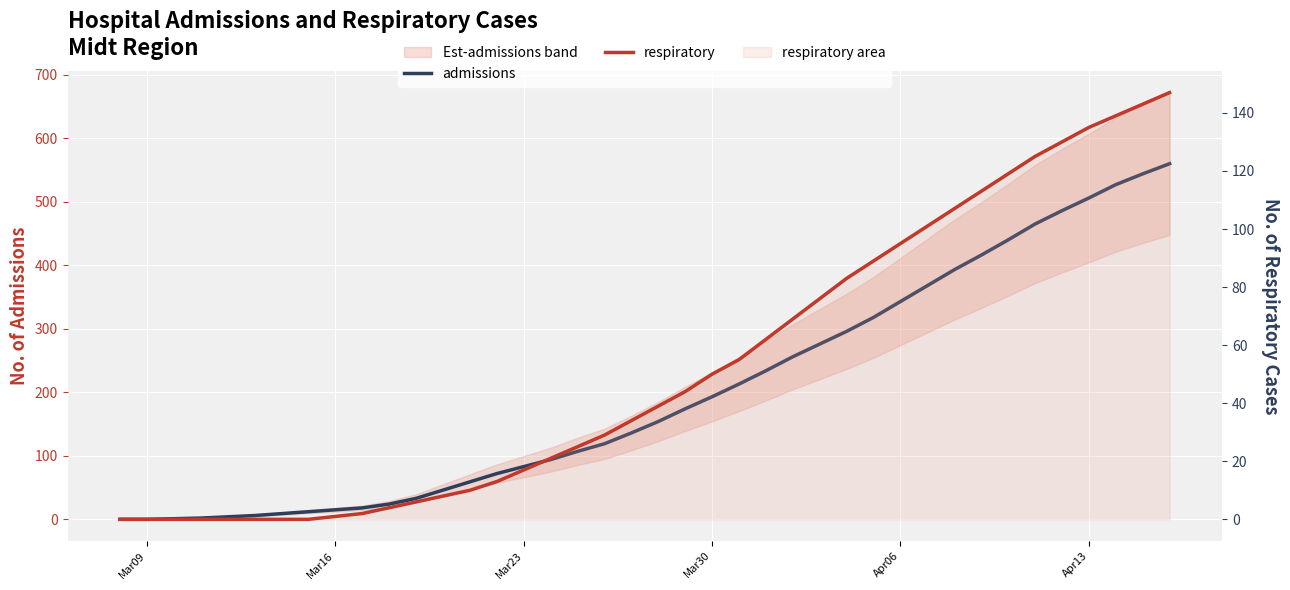

What is the difference between the maximum and minimum values in the admissions series?

560